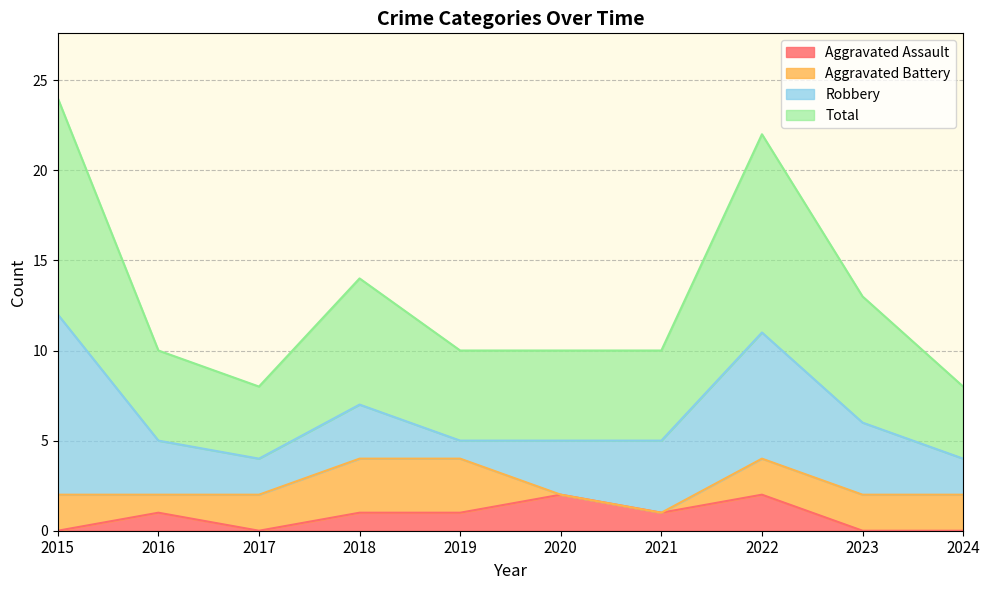

Is it true that Aggravated Assault equals 1 at 2018?

True